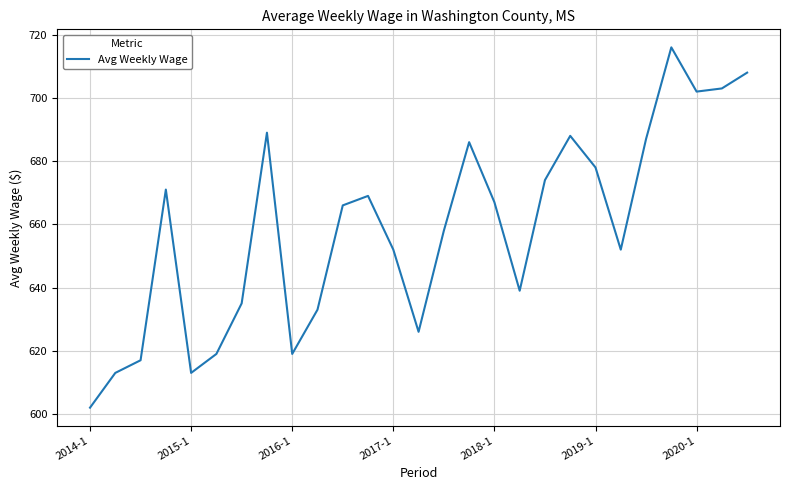

Does the chart have visible grid lines?

Yes